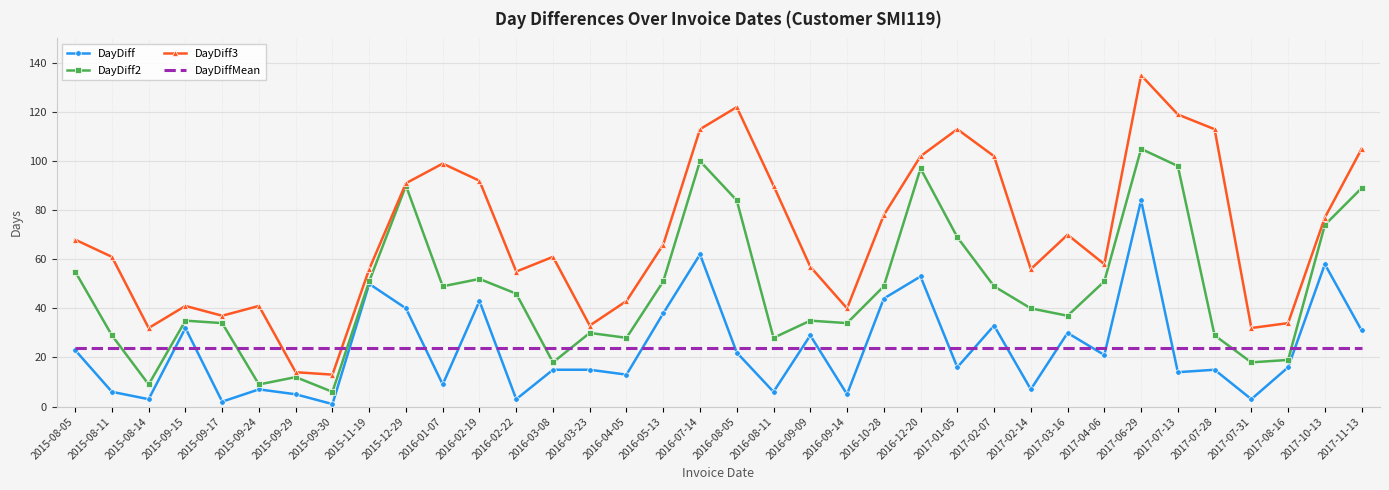

Which series has the largest total across all categories?

DayDiff3